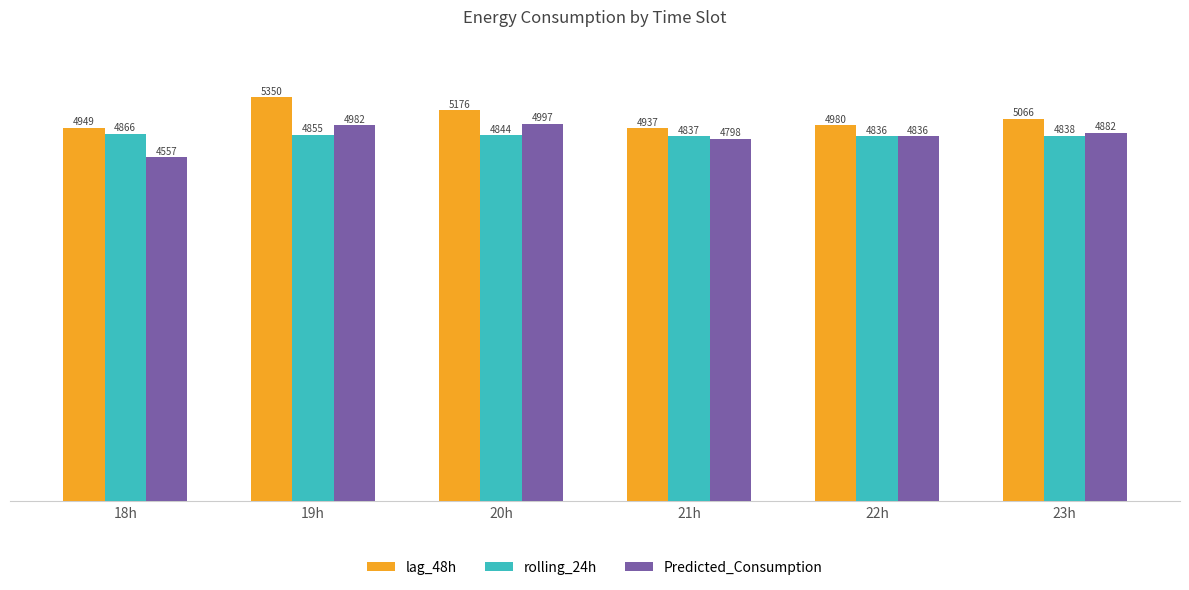

Where is Predicted_Consumption nearest to the value 4776?

21h